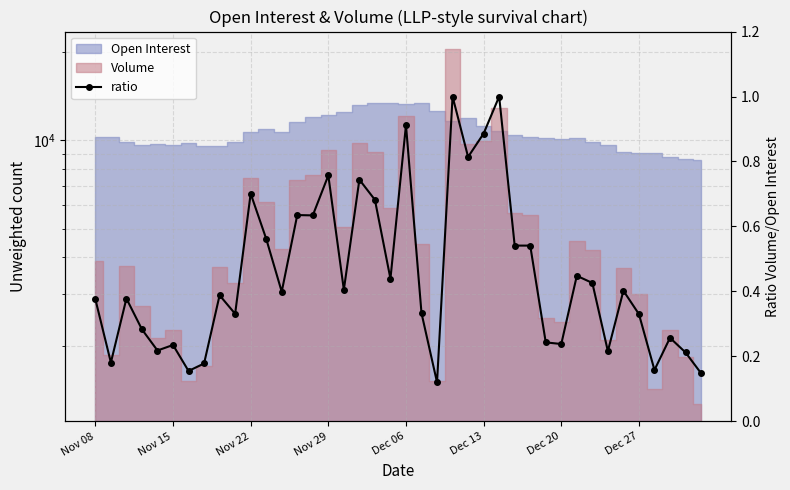

What is the approximate value at Dec 20?

0.2